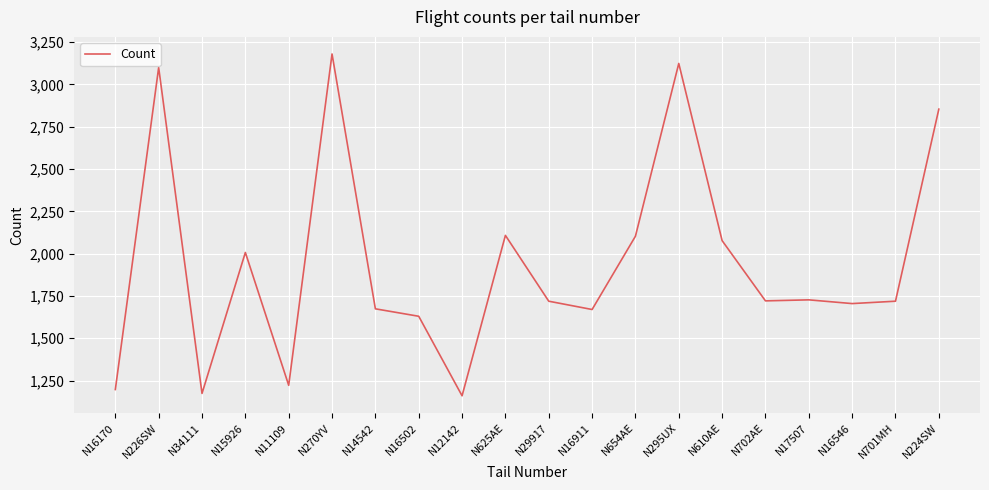

Which category has the highest value across all series?

N270YV